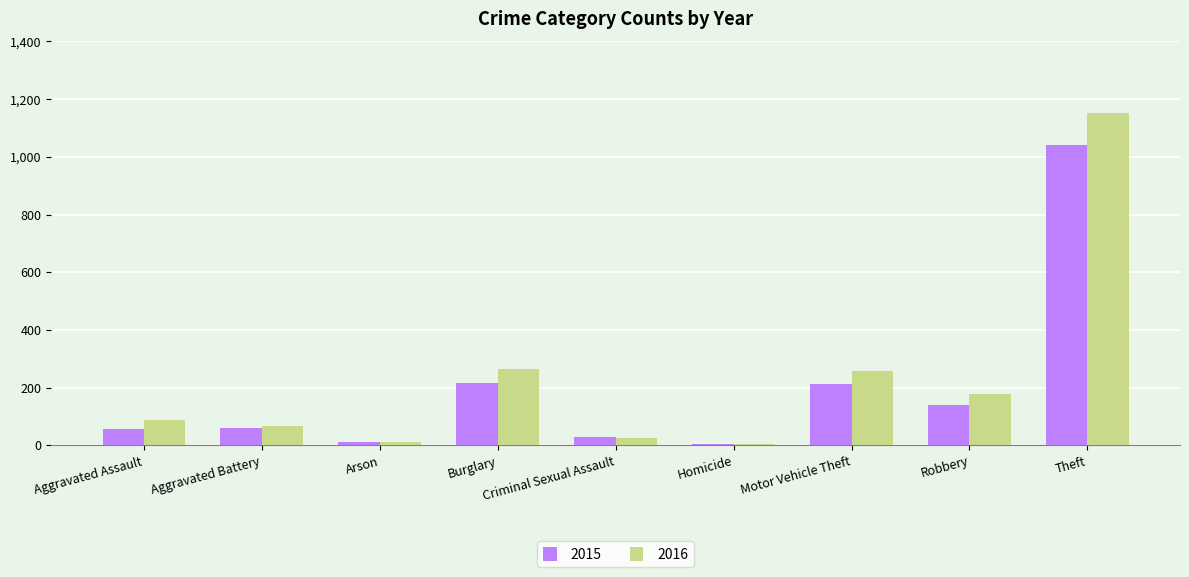

What are all the series names shown in the legend?

2015, 2016